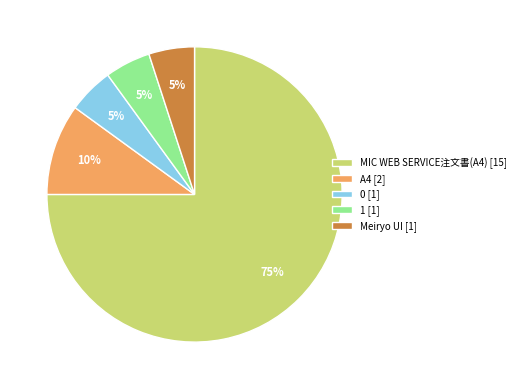

What is the ratio of the value at 0 [1] to the value at A4 [2]?

0.5